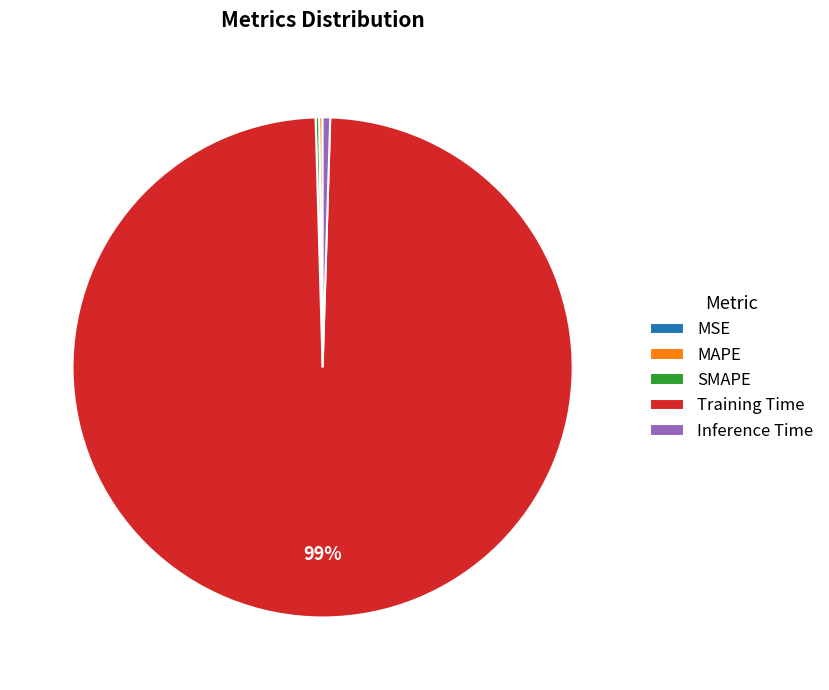

To the nearest percent, what is the average slice percentage?

20%